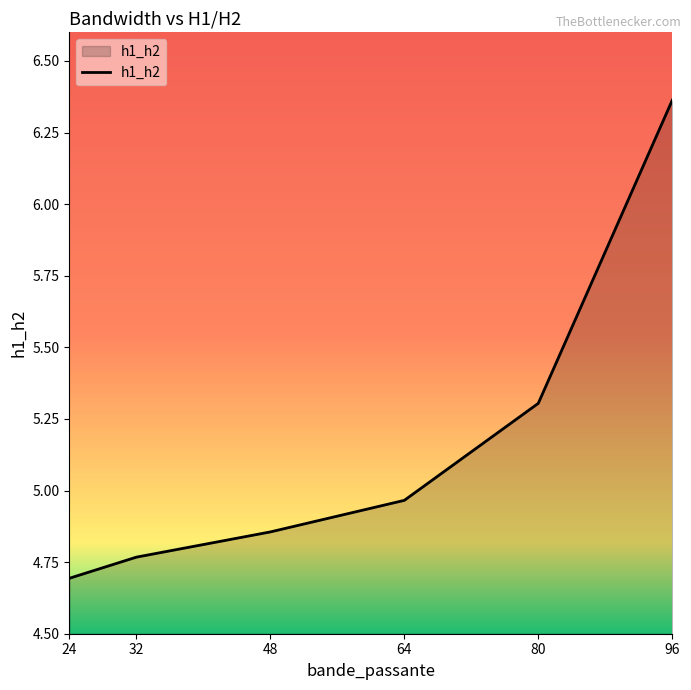

Approximately how many times larger is the value at 64 compared to 96?

0.8